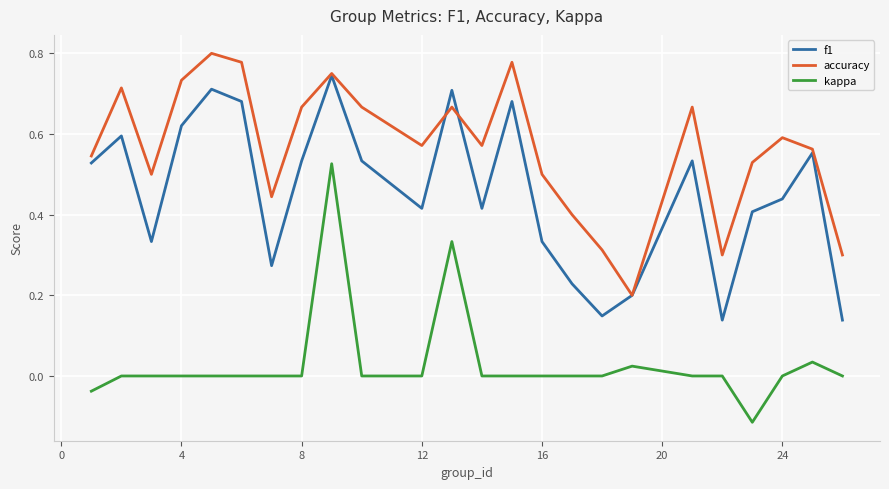

List the series in order of their overall mean, highest first.

accuracy, f1, kappa